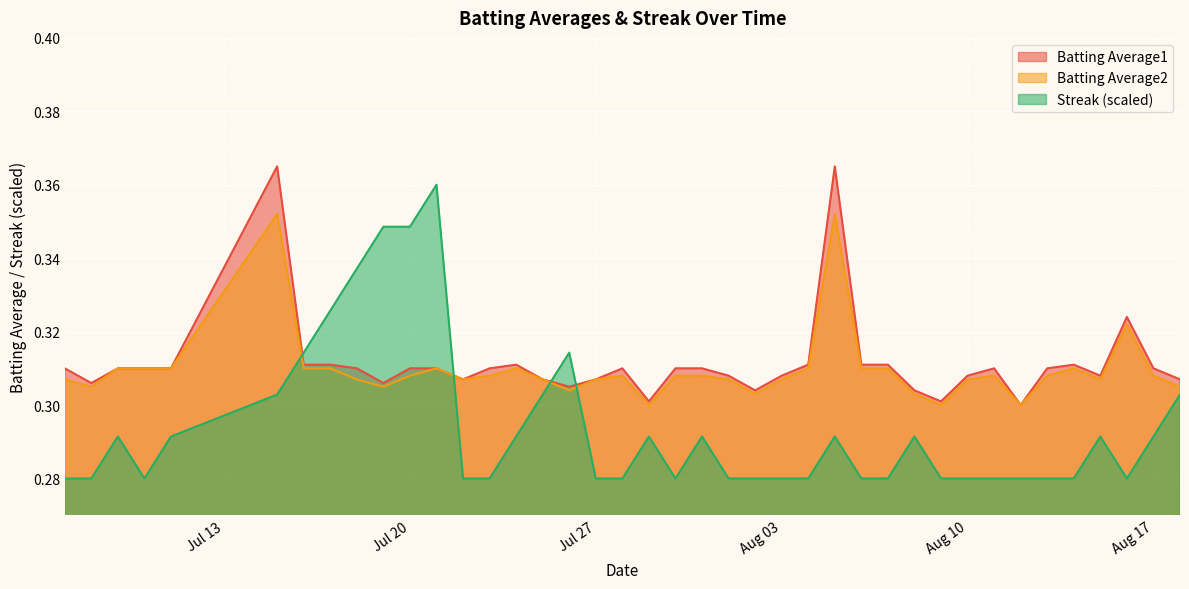

What is the average value of the Batting Average1 series?

0.3